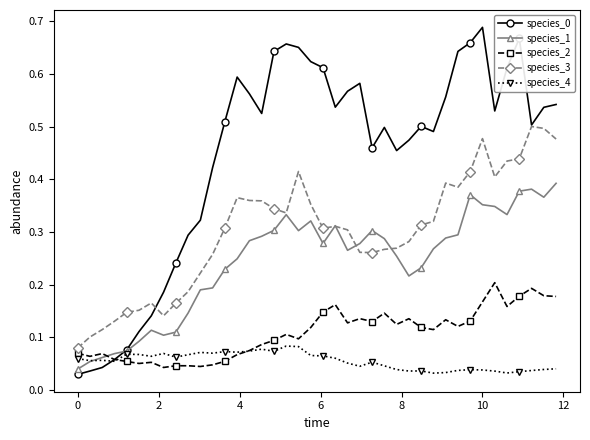

True or false: species_1 has more than 2 interior local peaks.

True